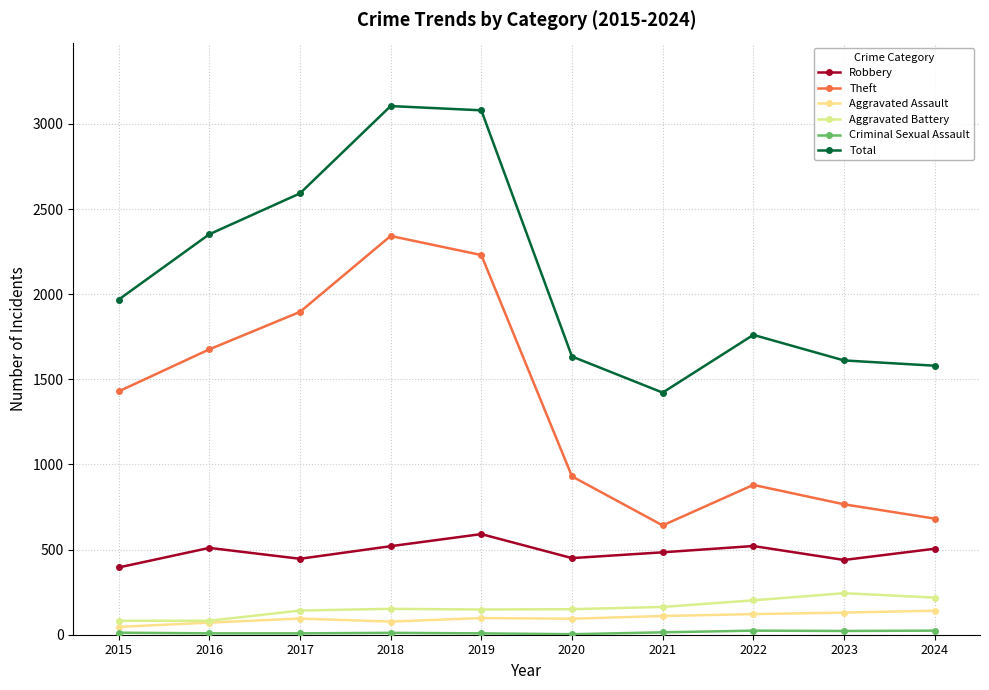

Which label corresponds to the smallest value in the chart?

2020